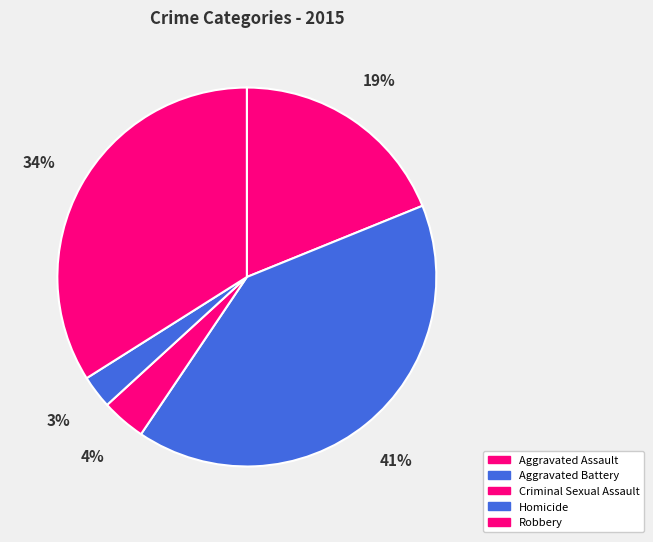

Does Criminal Sexual Assault represent more than half of the total?

No